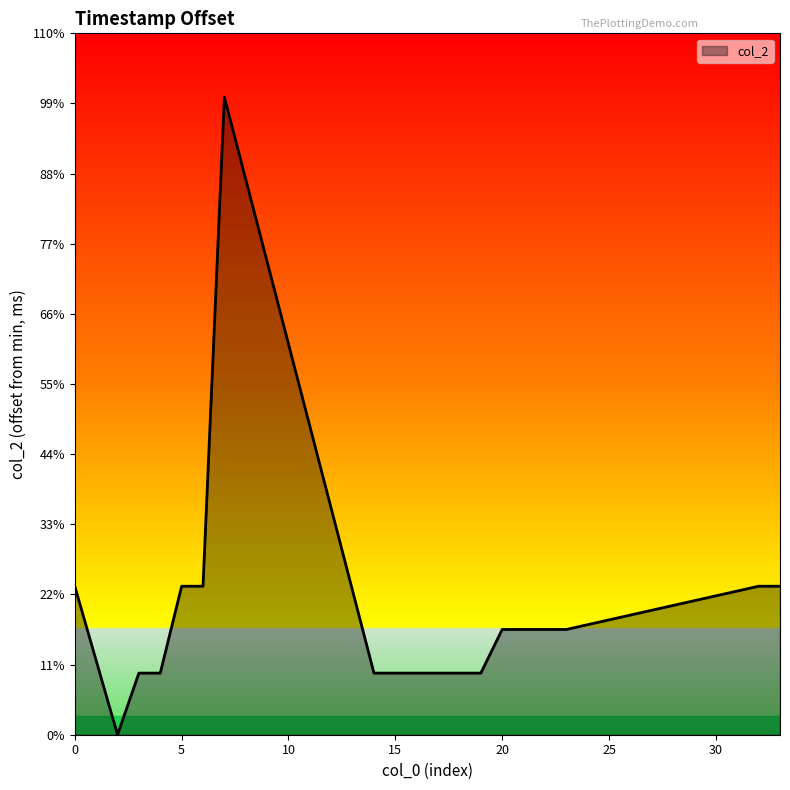

Does the chart display data point markers on the line(s)?

No